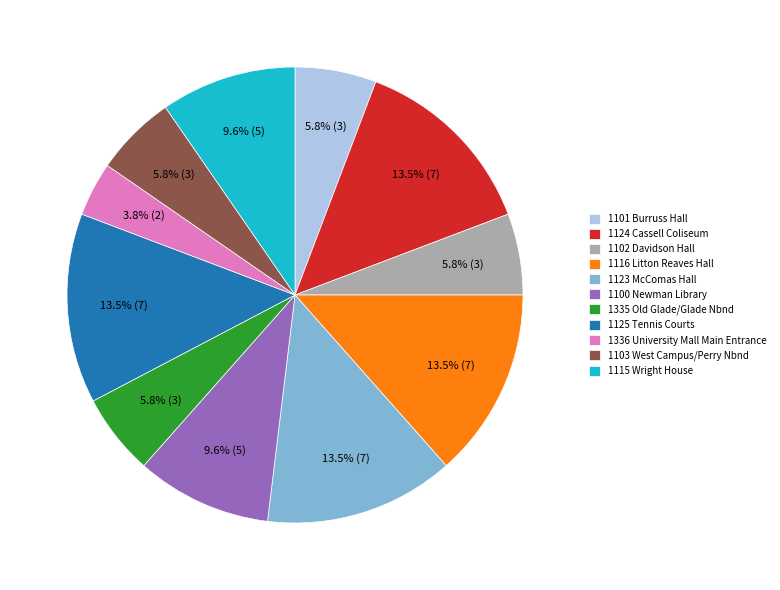

Does any single category account for the majority?

No